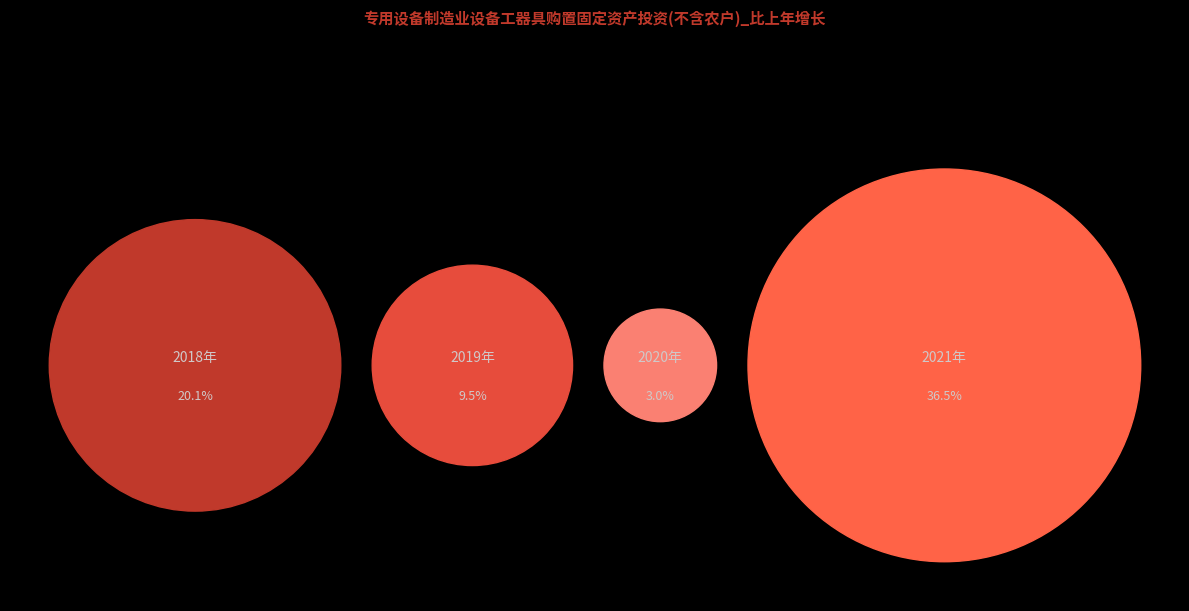

Count the number of slices in the pie.

4